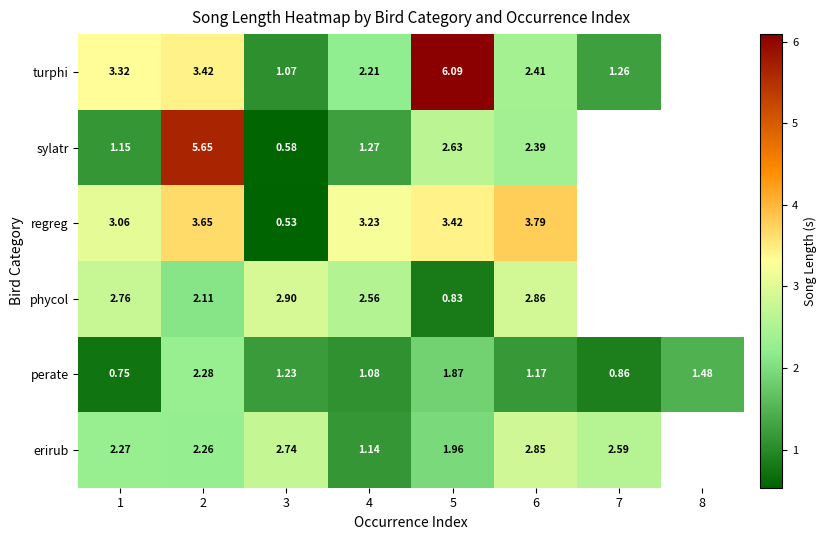

Is it true that phycol equals 5.0 at 3?

False